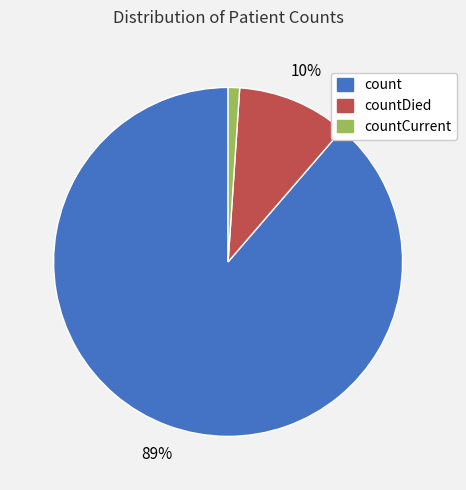

To the nearest percent, what is the difference between the largest and smallest slice percentages?

88%